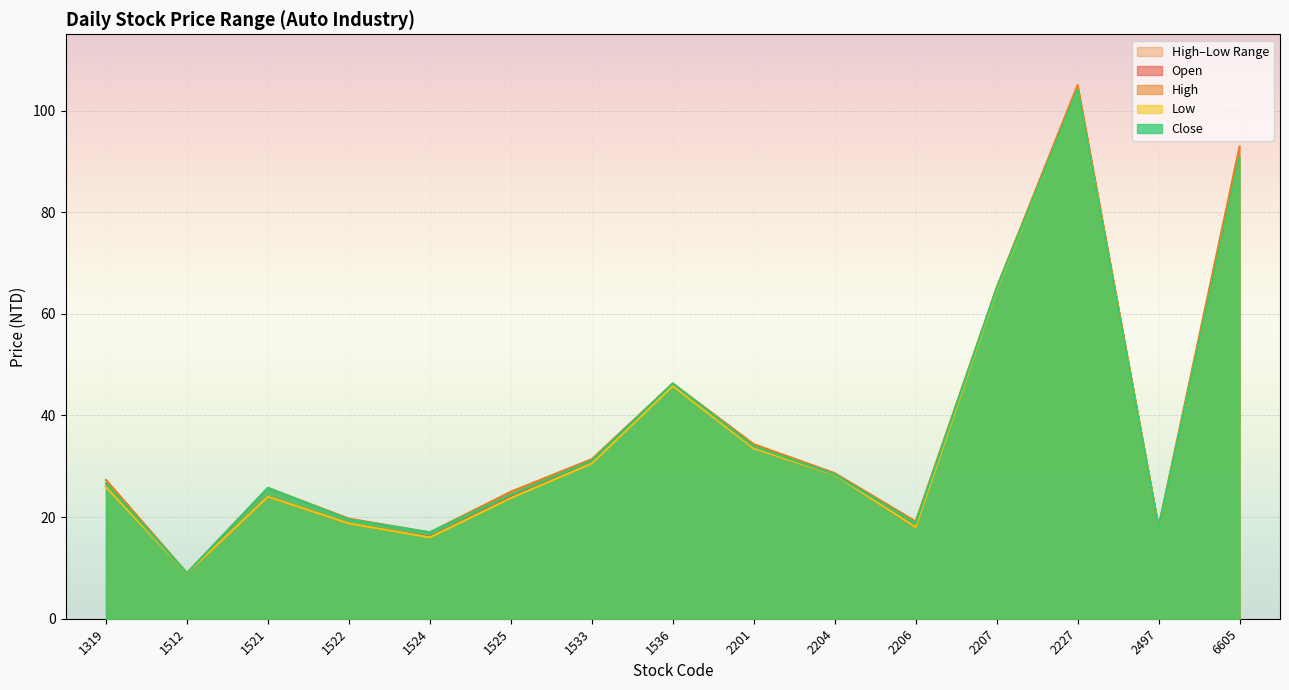

At which category is the sum across all series the highest?

2227